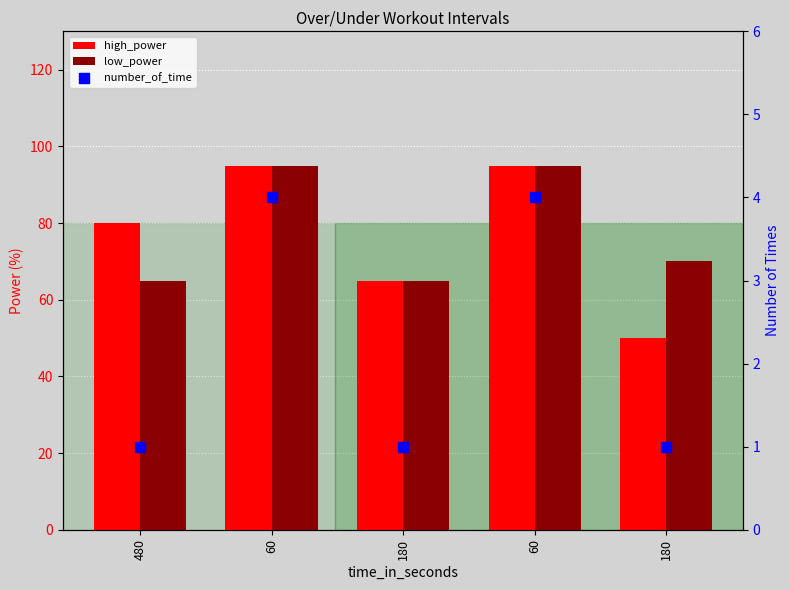

Which series has the largest total across all categories?

low_power